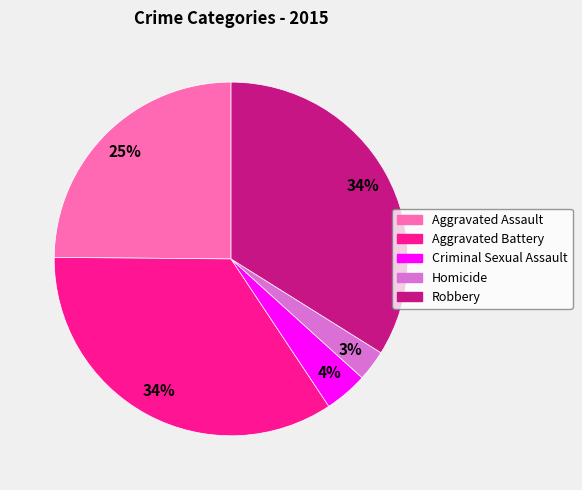

Does Homicide account for over 50% of the chart?

No